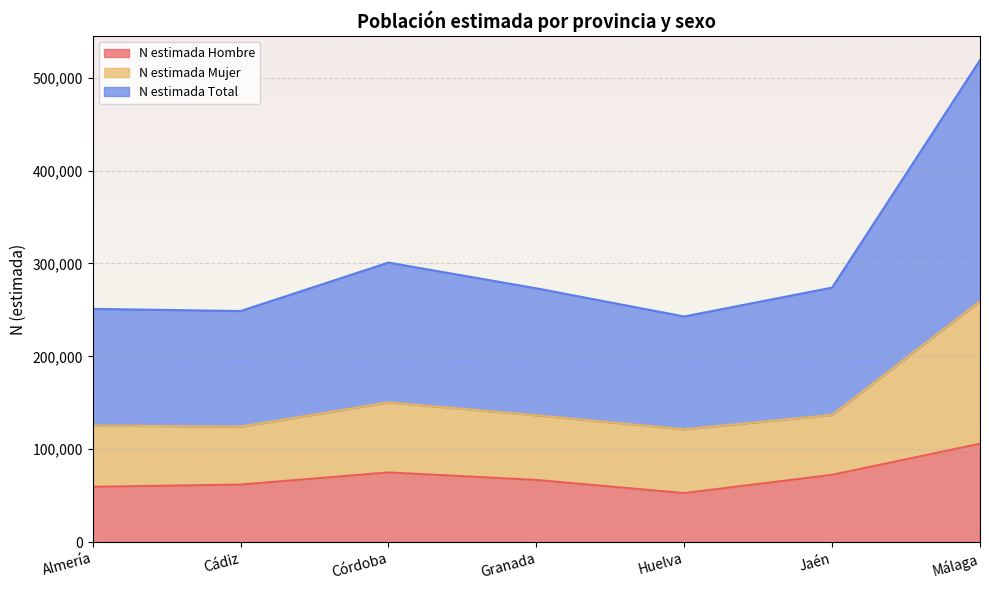

Is it true that N estimada Hombre equals 119213 at Granada?

False